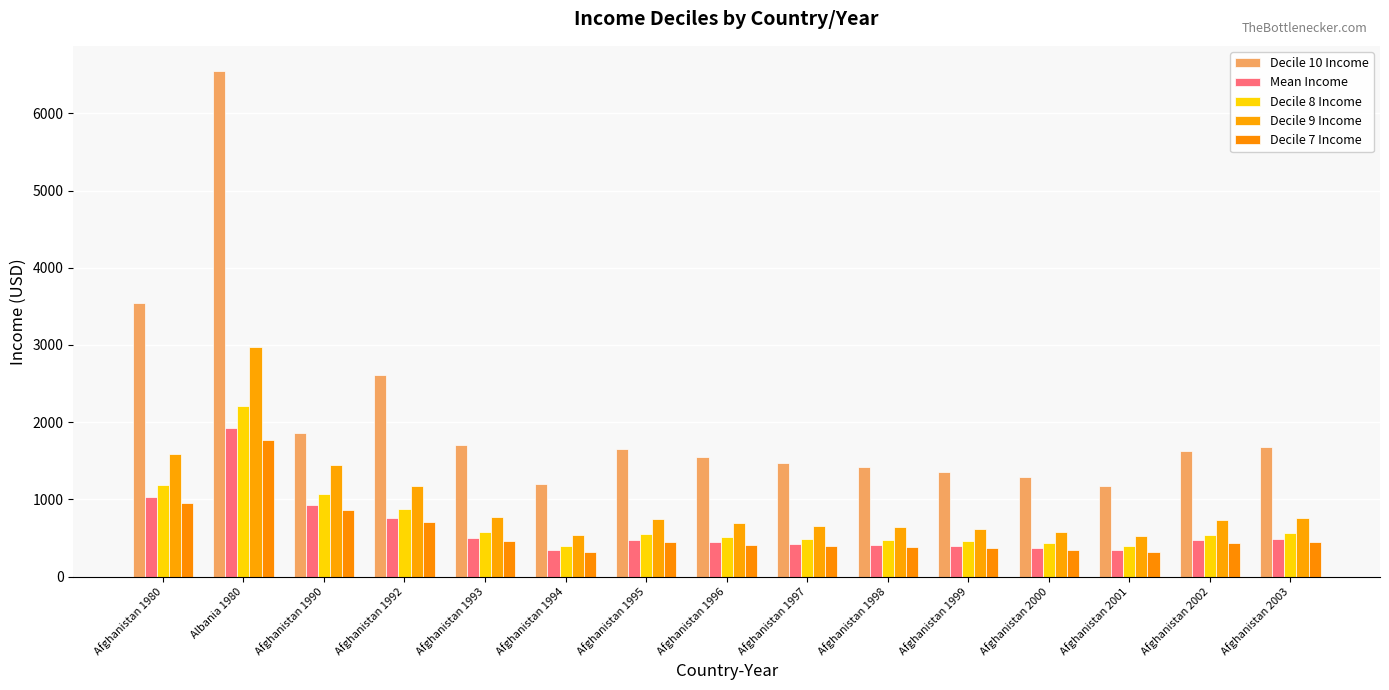

List the series in order of their peak value, lowest first.

Decile 7 Income, Mean Income, Decile 8 Income, Decile 9 Income, Decile 10 Income